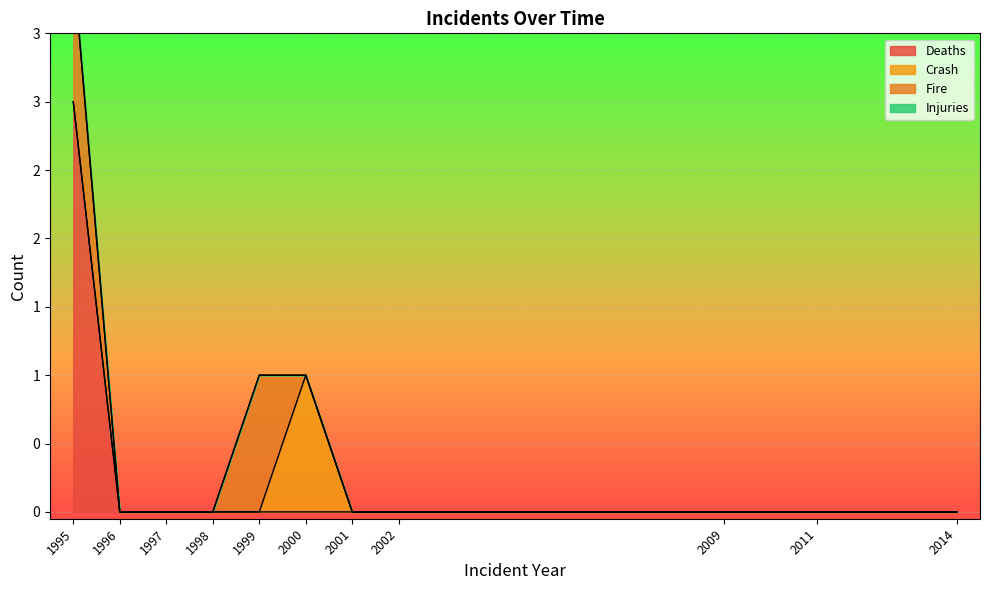

True or false: Injuries and Crash cross at least once.

False